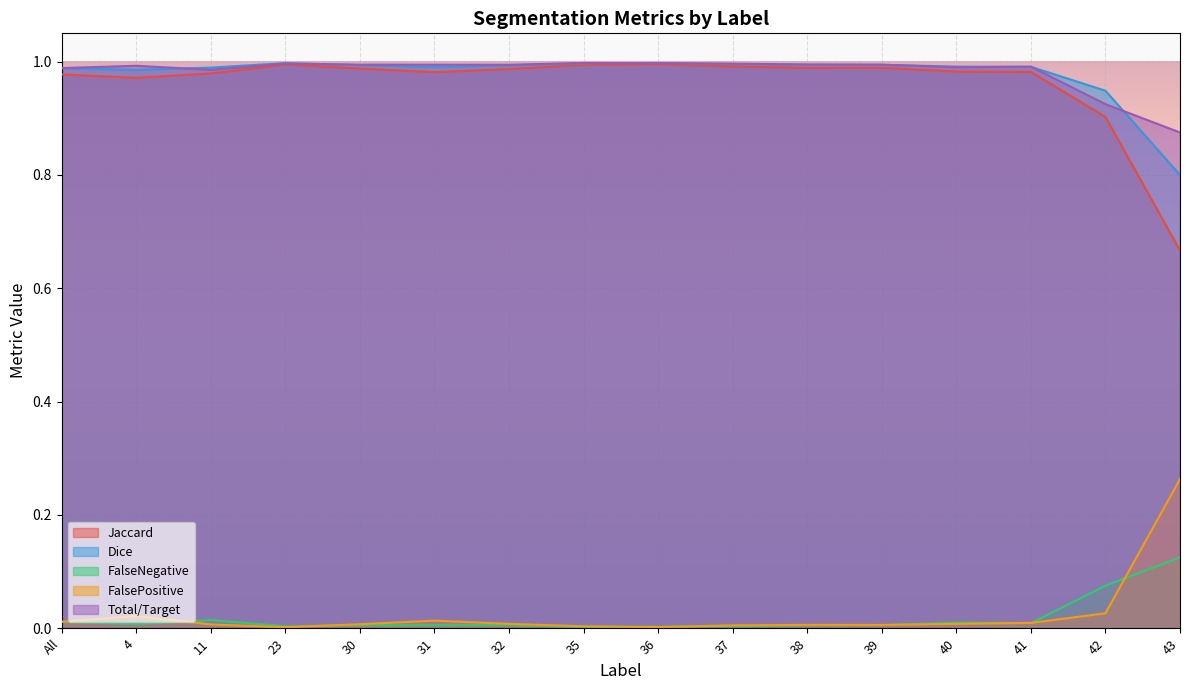

Where is the first local maximum for Jaccard?

23